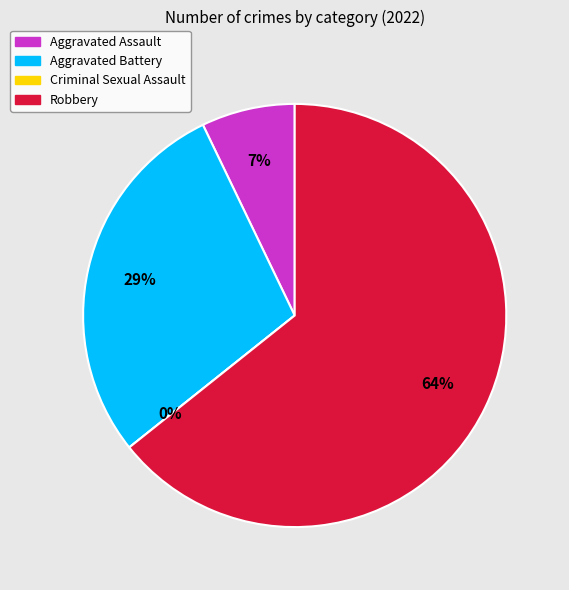

To the nearest percent, what is the combined percentage of Robbery and Criminal Sexual Assault?

64%